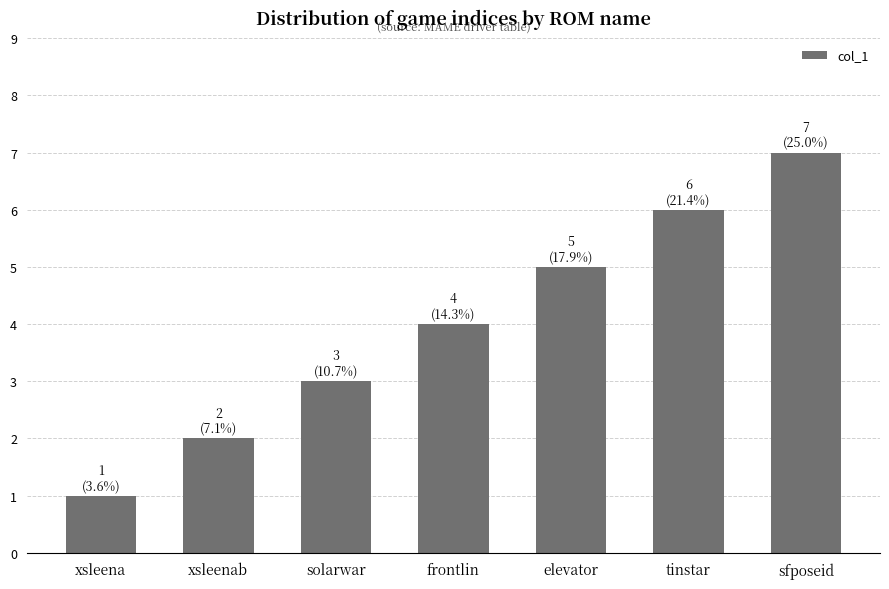

What is the sum of all values?

28